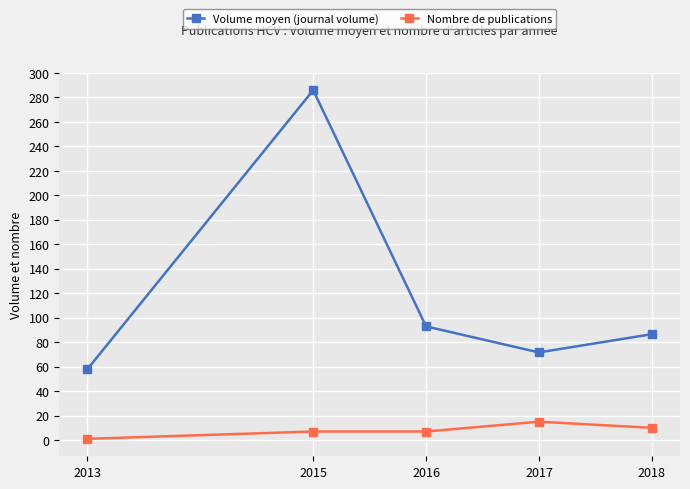

What is the minimum value for Volume moyen (journal volume)?

58.0